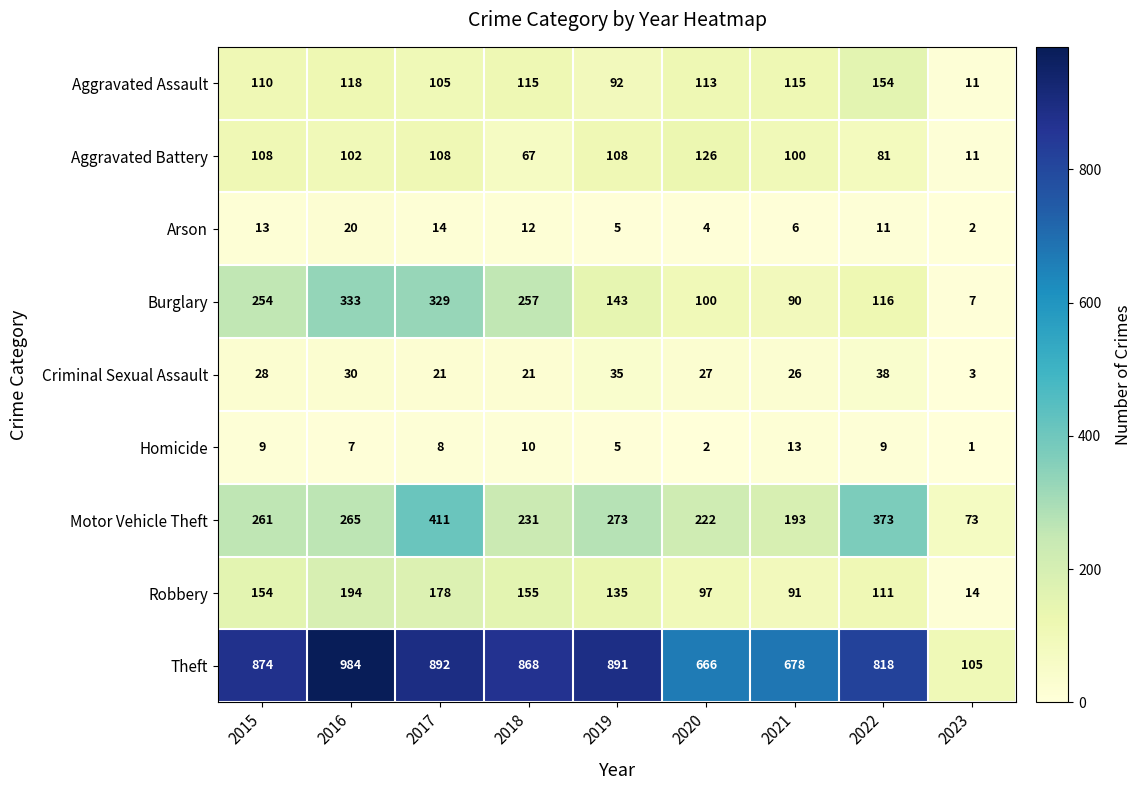

What is the sum of all Aggravated Battery values?

811